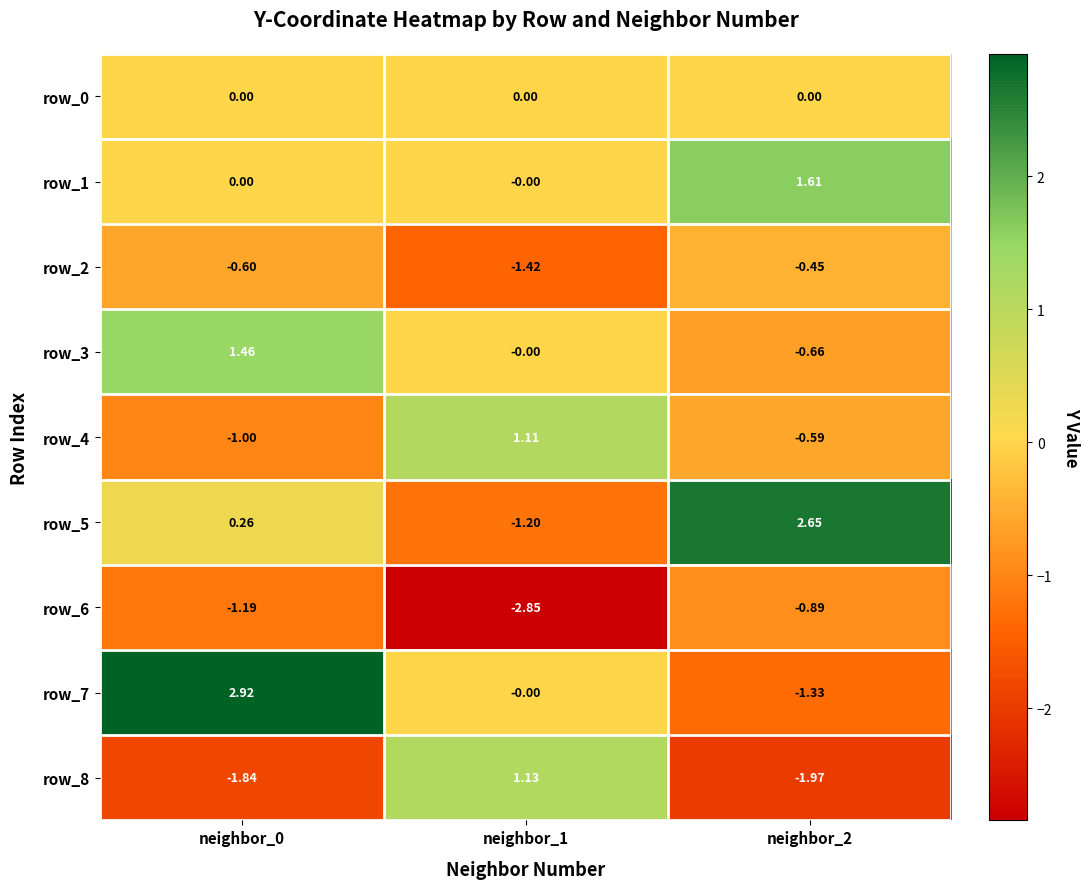

Is the value of row_0 at neighbor_1 greater than the value of row_8 at neighbor_0?

Yes